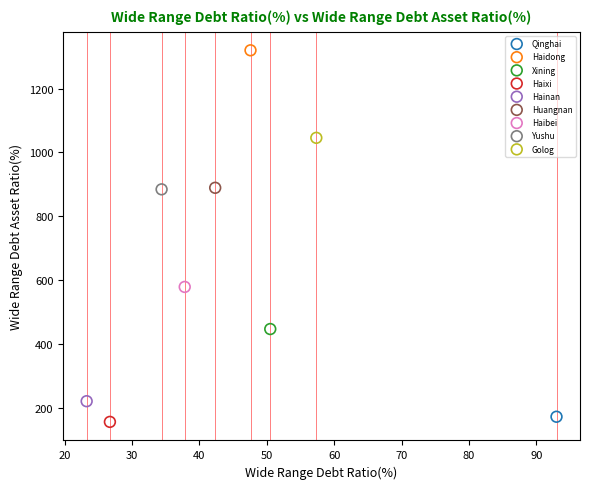

What are all the series names shown in the legend?

Qinghai, Haidong, Xining, Haixi, Hainan, Huangnan, Haibei, Yushu, Golog